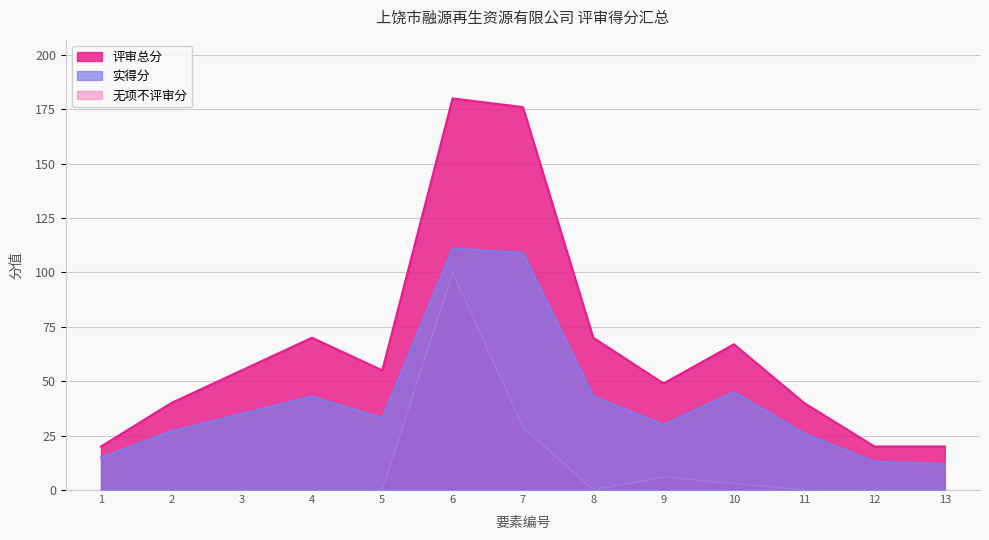

What is the sum of the 无项不评审分 values at 9 and 4?

6